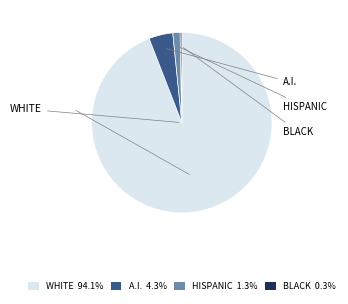

Is there any slice that represents more than half of the pie?

Yes